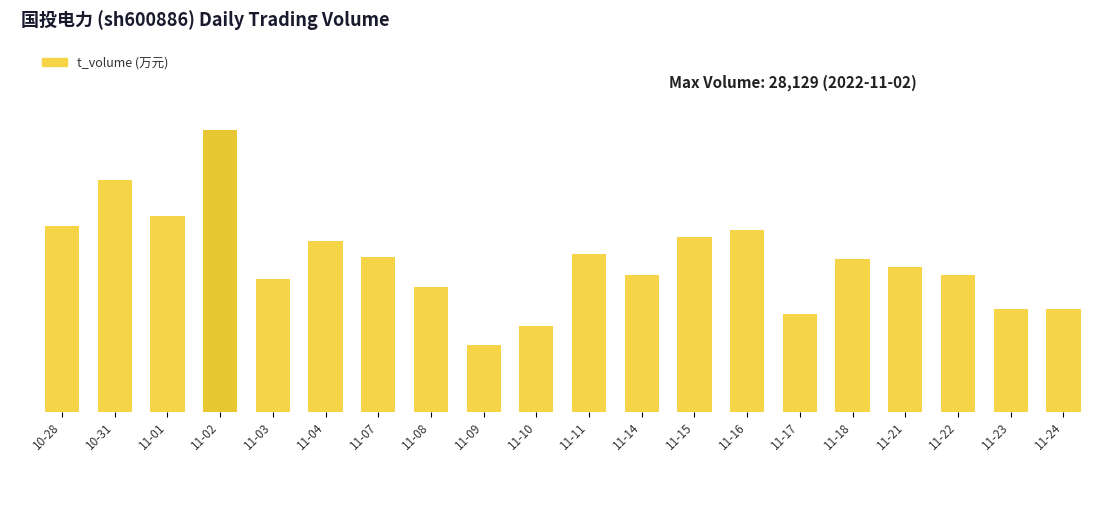

Does the chart contain any negative values?

No